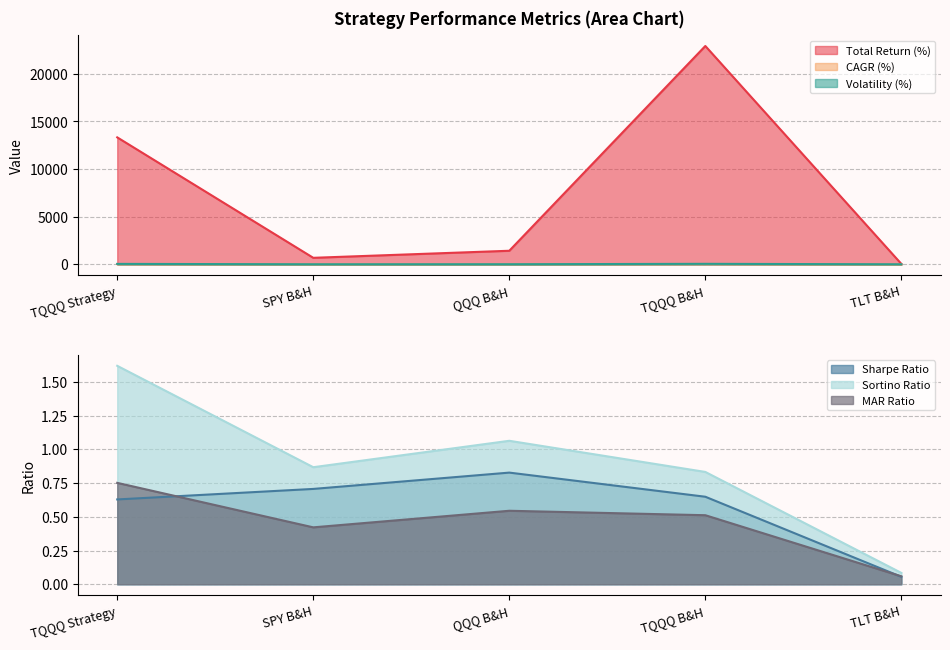

Does the chart have visible grid lines?

Yes